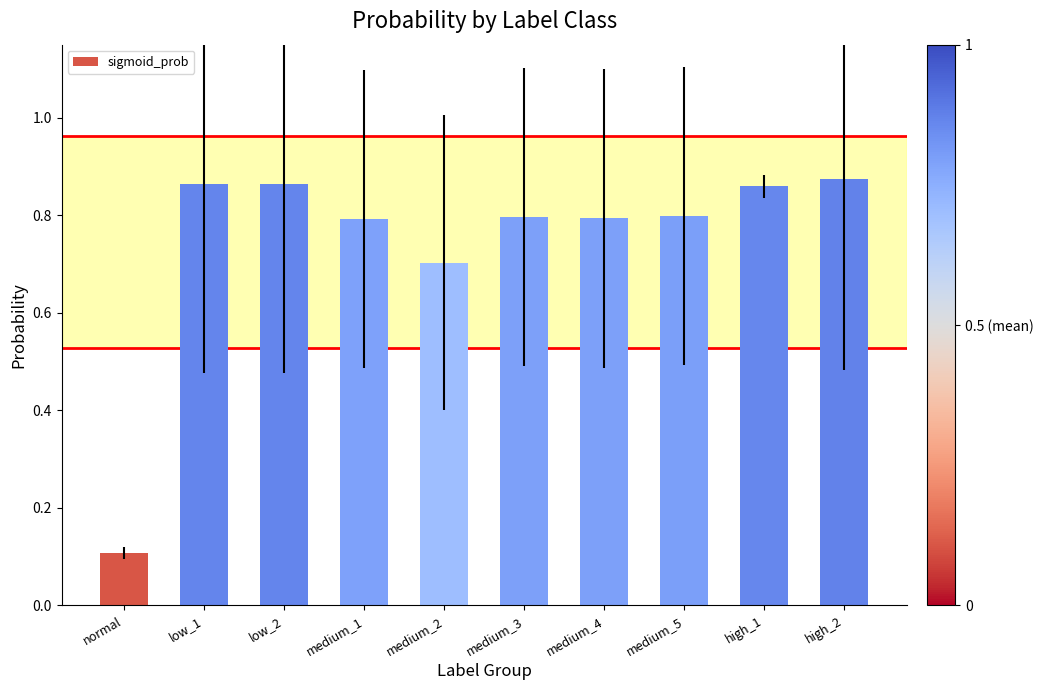

Does the chart contain stacked bars?

No